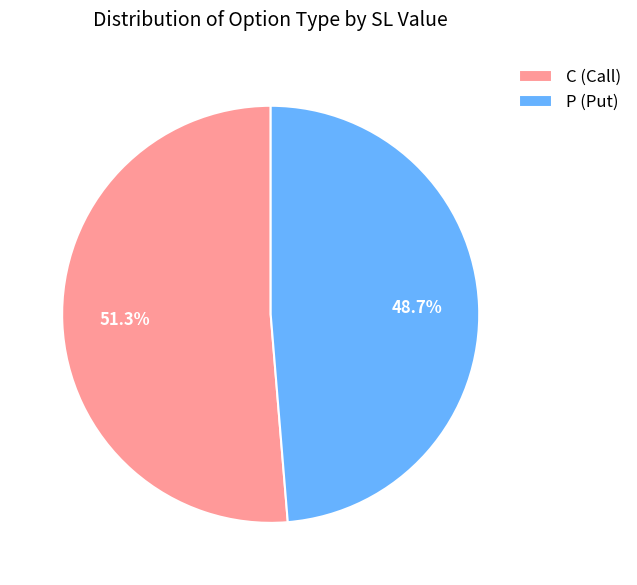

To the nearest percent, what is the difference between the largest and smallest slice percentages?

3%